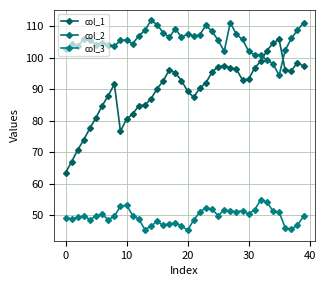

True or false: col_2 and col_3 intersect in this chart.

False